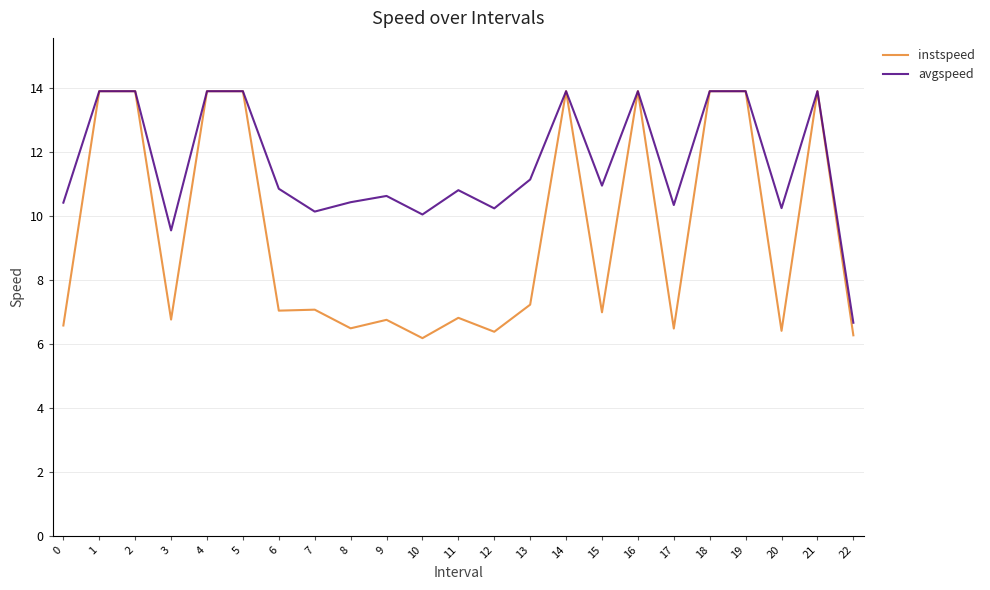

Which series has the widest spread of values?

instspeed